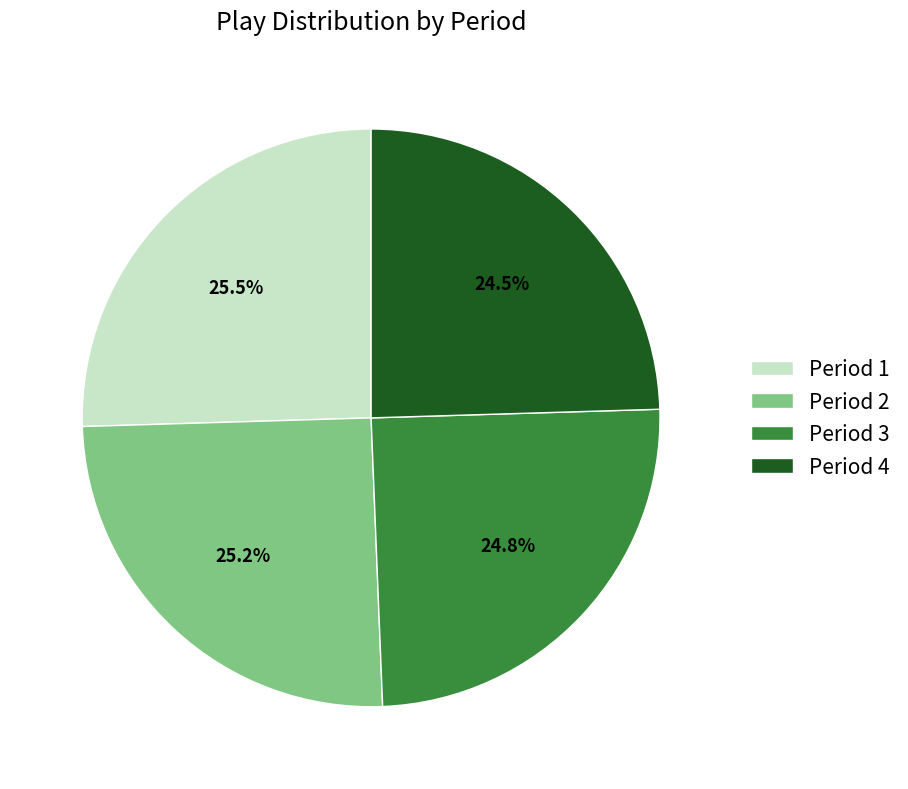

What portion of the pie excludes Period 2?

74.8%